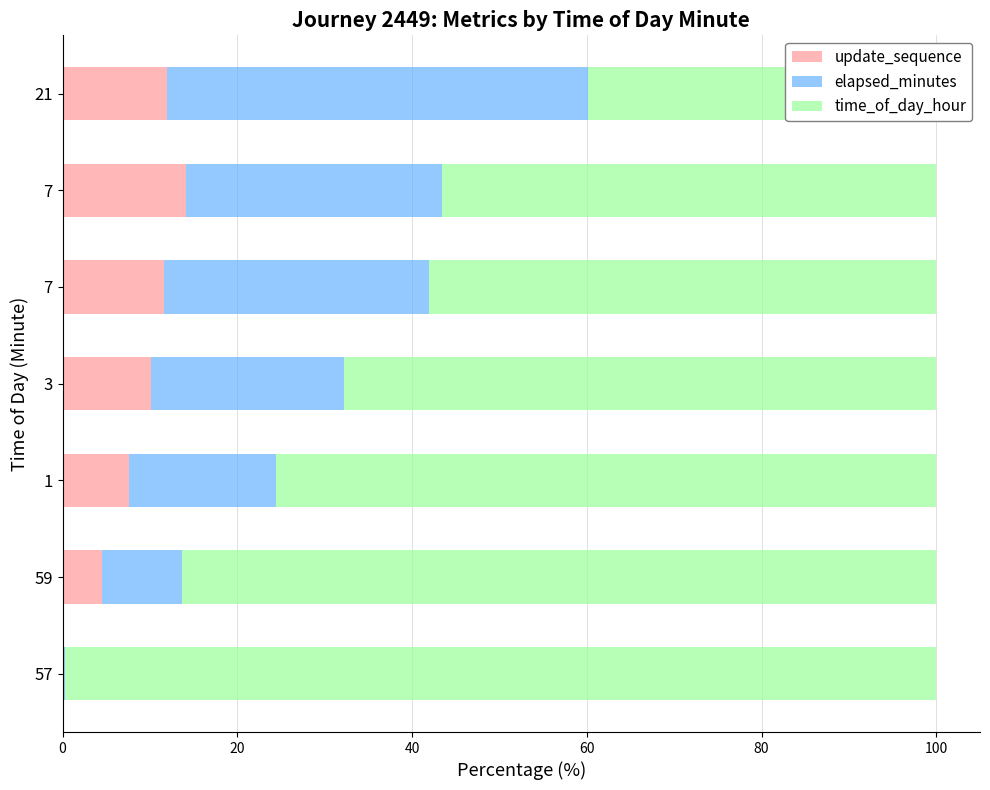

What is the difference between the highest and lowest values at 7?

46.5